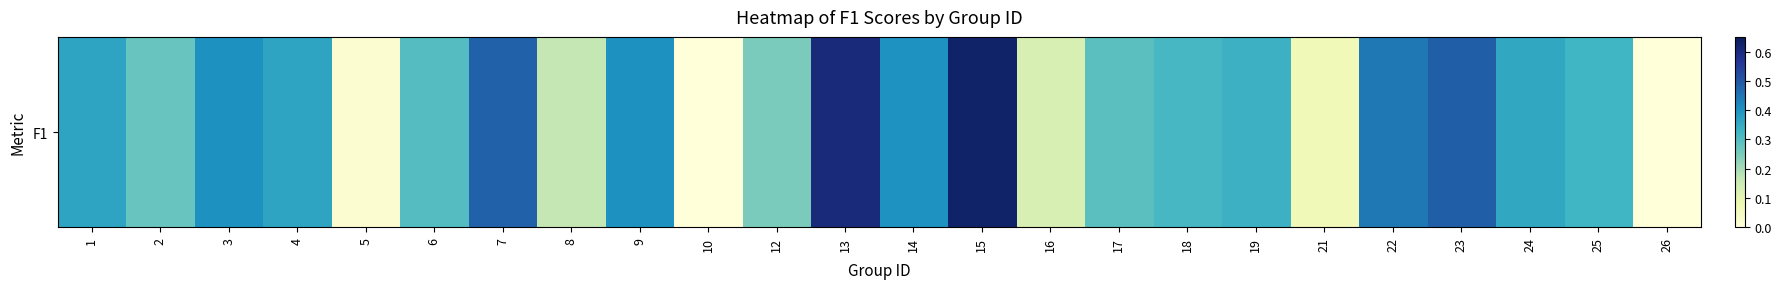

Between 5 and 9, which is larger?

9